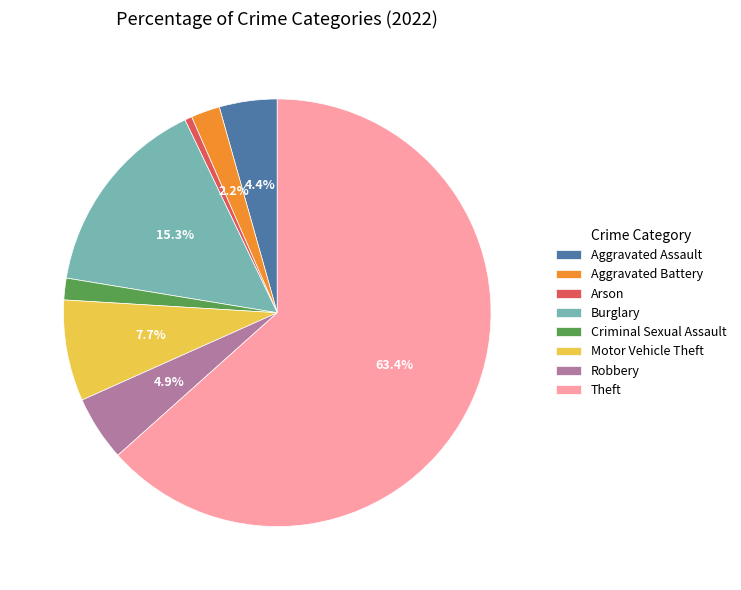

Is there any slice that represents more than half of the pie?

Yes